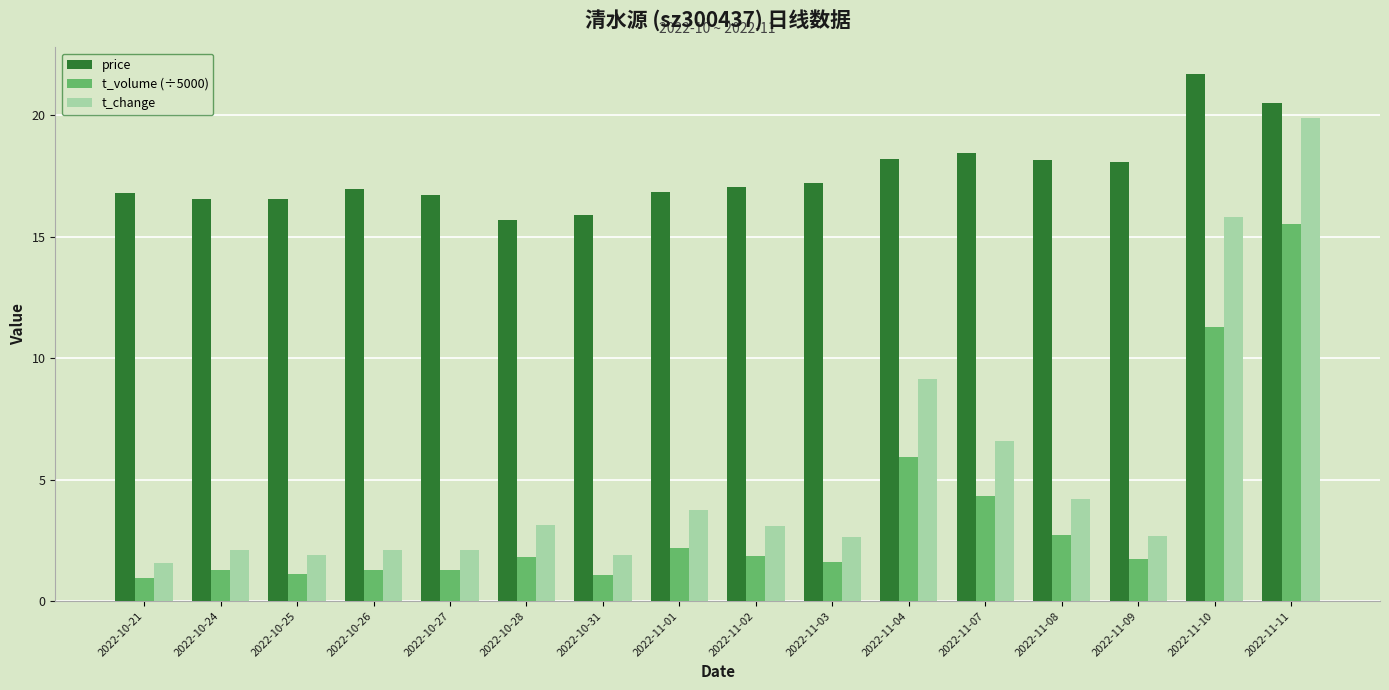

What is the difference between the maximum and minimum values in the t_volume (÷5000) series?

14.6